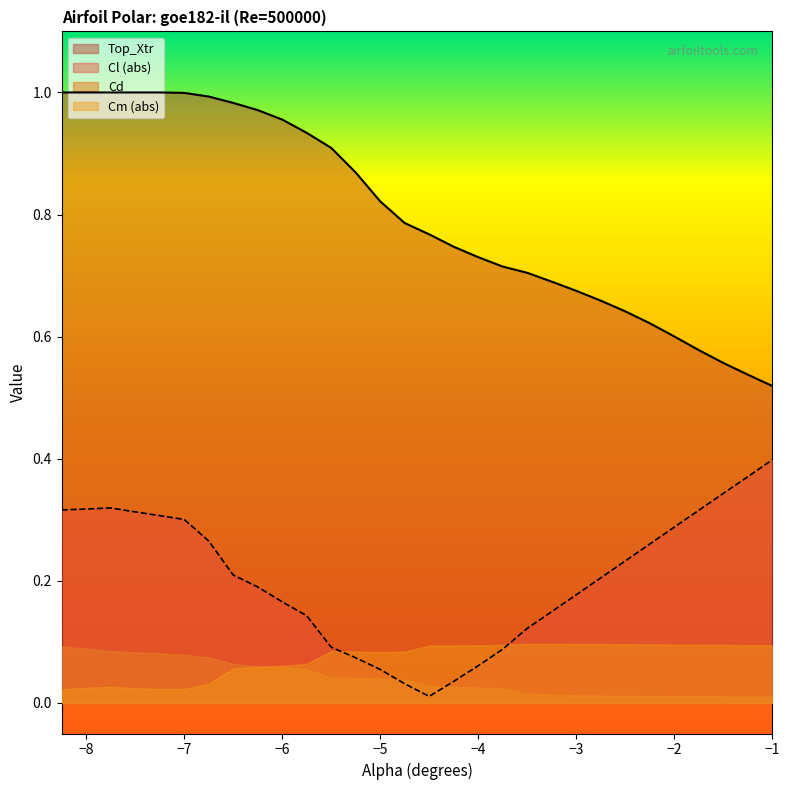

Reading right to left, list all the values displayed in this chart.

Cl: 0.4	0.4	0.3	0.3	0.3	0.3	0.2	0.2	0.2	0.1	0.1	0.1	0.1	0.0	0.0	-0.0	-0.1	-0.1	-0.1	-0.1	-0.2	-0.2	-0.2	-0.3	-0.3	-0.3	-0.3	-0.3	-0.3	-0.3
Cd: 0.0	0.0	0.0	0.0	0.0	0.0	0.0	0.0	0.0	0.0	0.0	0.0	0.0	0.0	0.0	0.0	0.0	0.0	0.0	0.1	0.1	0.1	0.1	0.1	0.1	0.1	0.1	0.1	0.1	0.1
Cm: -0.1	-0.1	-0.1	-0.1	-0.1	-0.1	-0.1	-0.1	-0.1	-0.1	-0.1	-0.1	-0.1	-0.1	-0.1	-0.1	-0.1	-0.1	-0.1	-0.1	-0.1	-0.1	-0.1	-0.0	-0.0	-0.0	-0.0	-0.0	-0.0	-0.0
Top_Xtr: 0.5	0.5	0.6	0.6	0.6	0.6	0.6	0.7	0.7	0.7	0.7	0.7	0.7	0.7	0.8	0.8	0.8	0.9	0.9	0.9	1.0	1.0	1.0	1.0	1.0	1.0	1.0	1.0	1.0	1.0